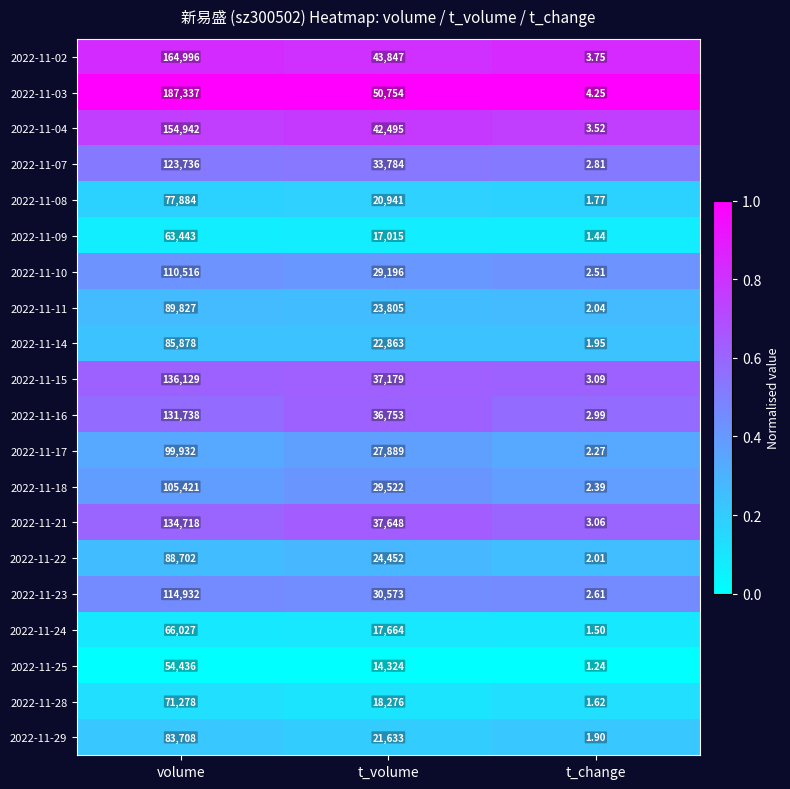

Which series has the widest spread of values?

2022-11-03